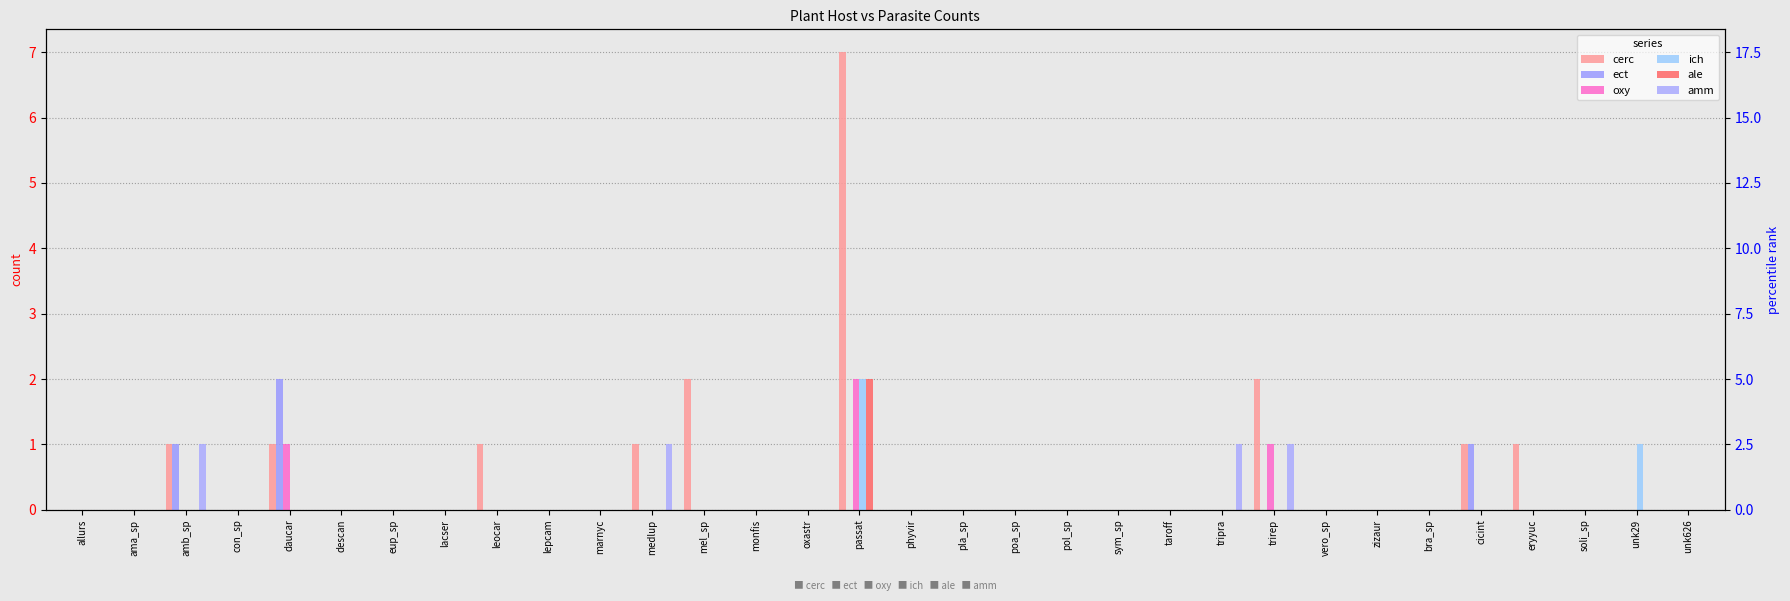

Which series has the widest spread of values?

cerc